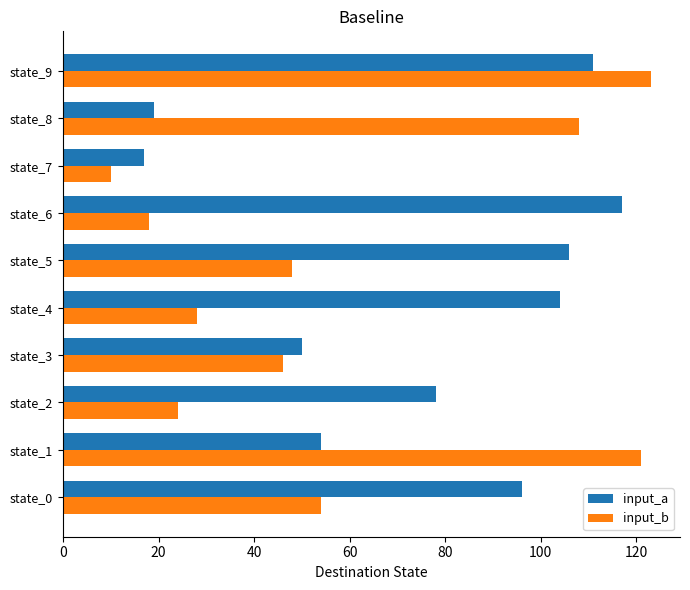

The value of input_a at state_8 is 33. True or false?

False